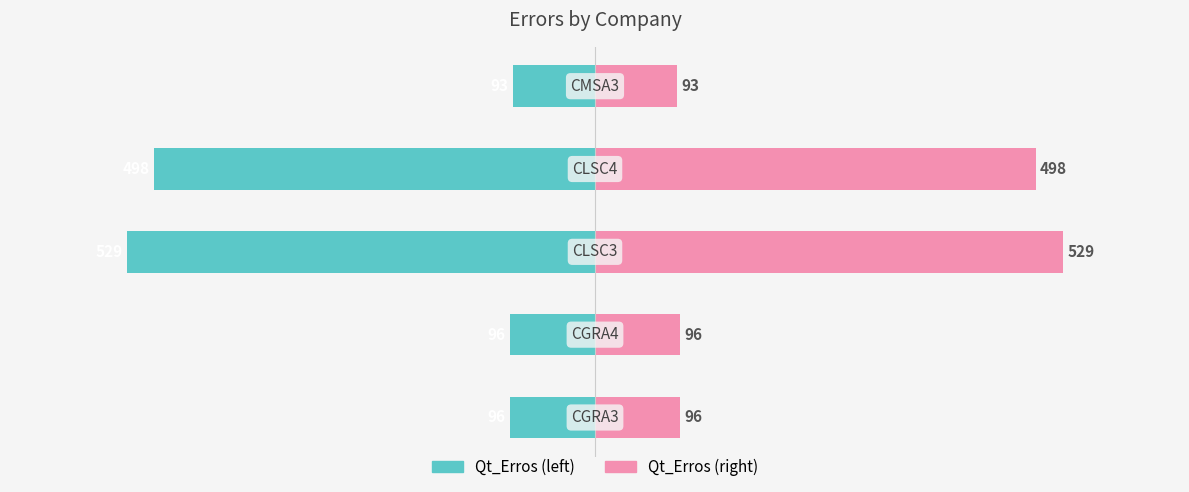

Rank the series by their average value, from highest to lowest.

Qt_Erros (right), Qt_Erros (left)